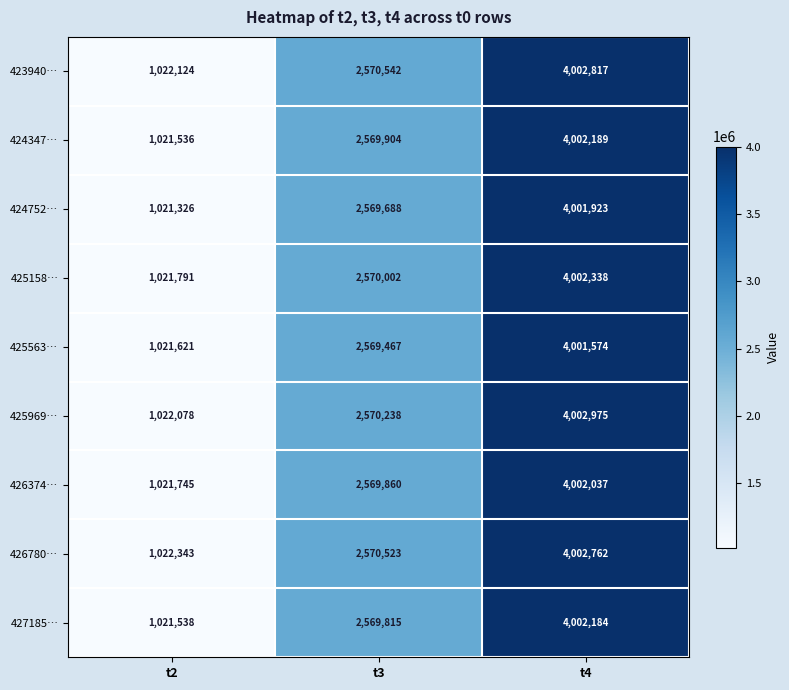

Count the number of data series in this chart.

9